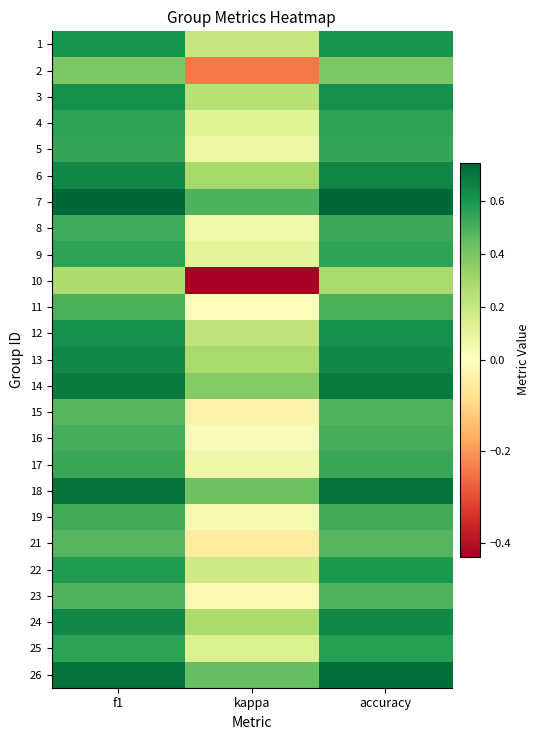

At which category is the sum across all series the highest?

accuracy